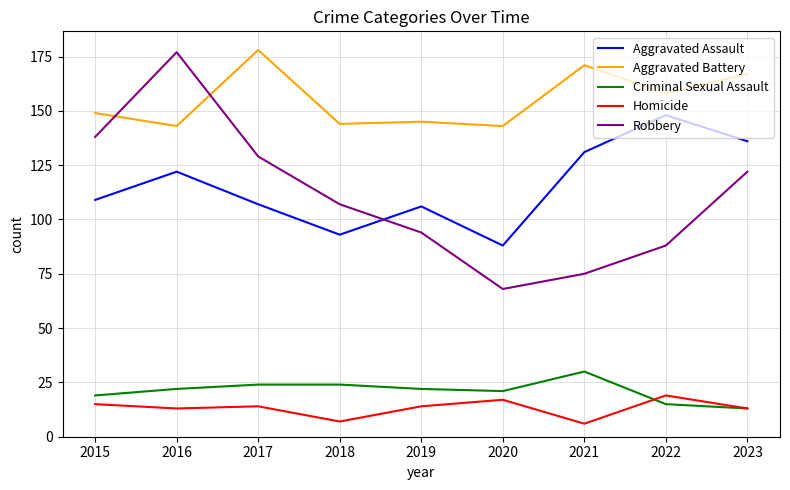

Reading right to left, what are all the values shown in this chart?

Aggravated Assault: 136	148	131	88	106	93	107	122	109
Aggravated Battery: 167	158	171	143	145	144	178	143	149
Criminal Sexual Assault: 13	15	30	21	22	24	24	22	19
Homicide: 13	19	6	17	14	7	14	13	15
Robbery: 122	88	75	68	94	107	129	177	138